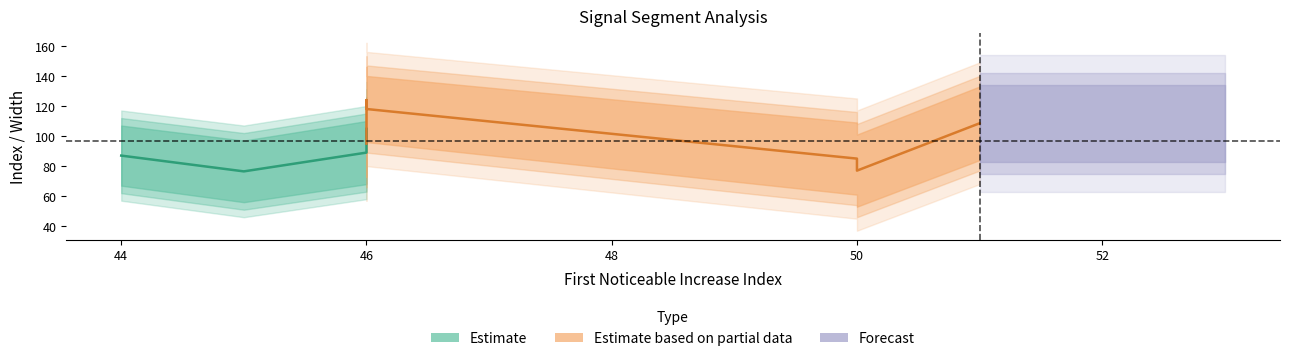

The Pulse_Width series shows 127 at 46. True or false?

False